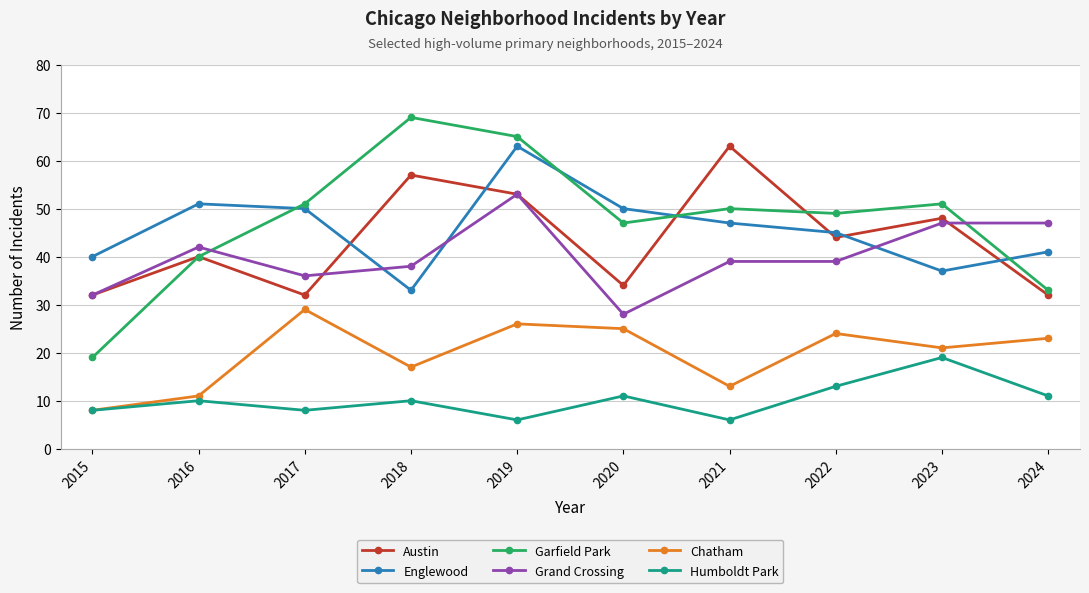

What is the total value across all series at 2015?

139